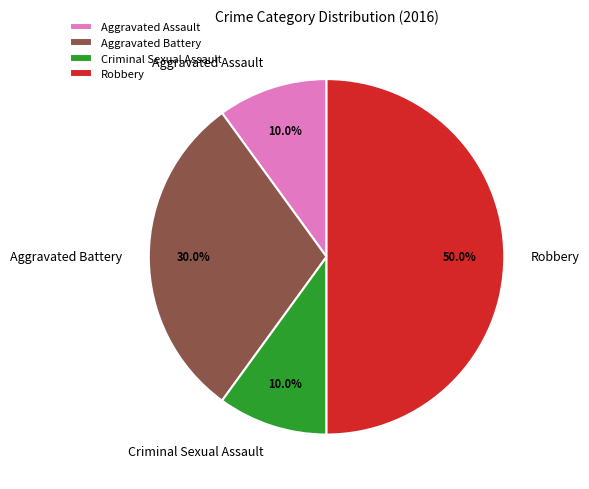

What is the largest slice in the pie chart?

Robbery